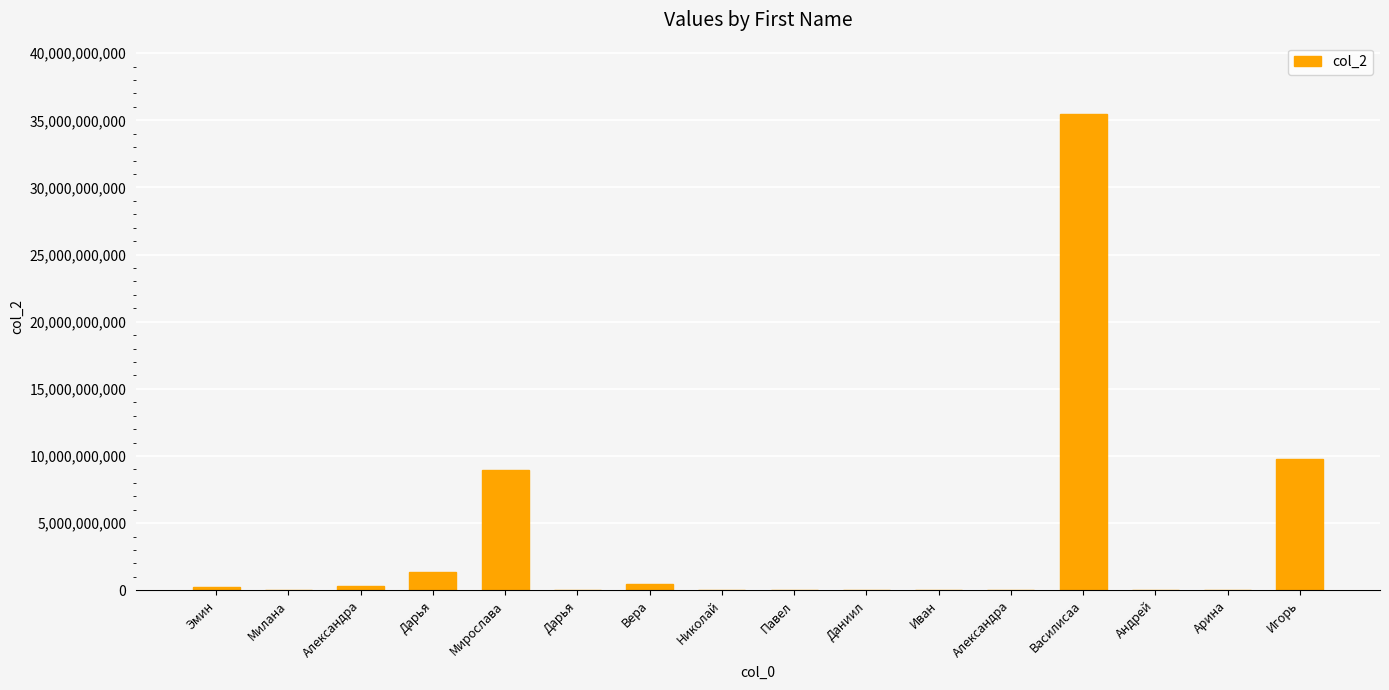

Which has a higher value, Игорь or Дарья?

Игорь